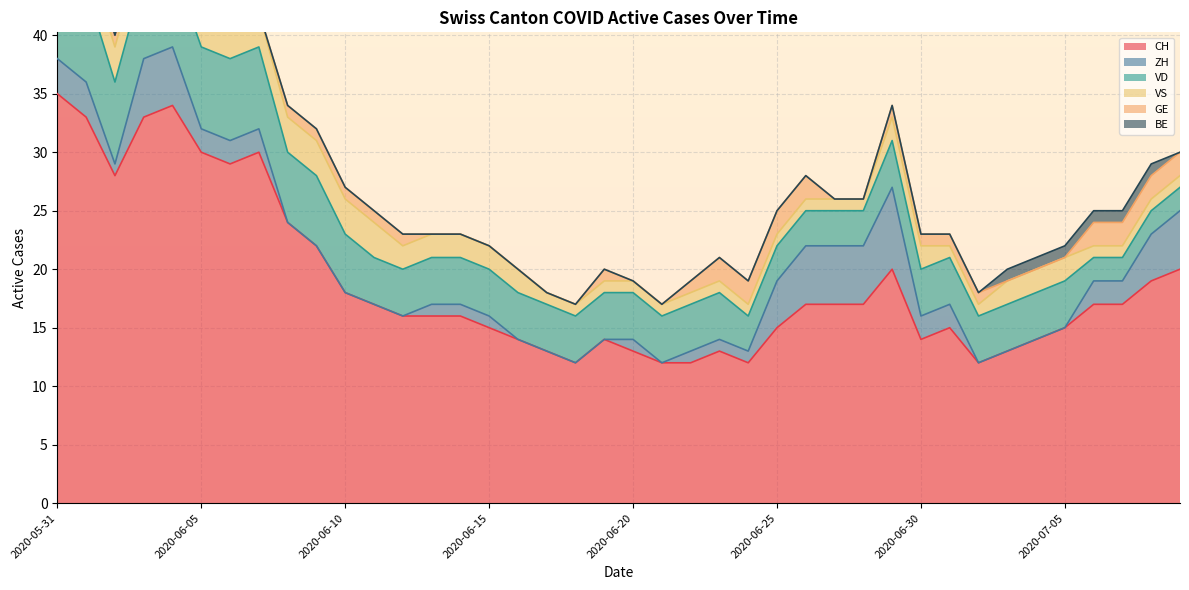

How many values in the CH series are below 17?

20